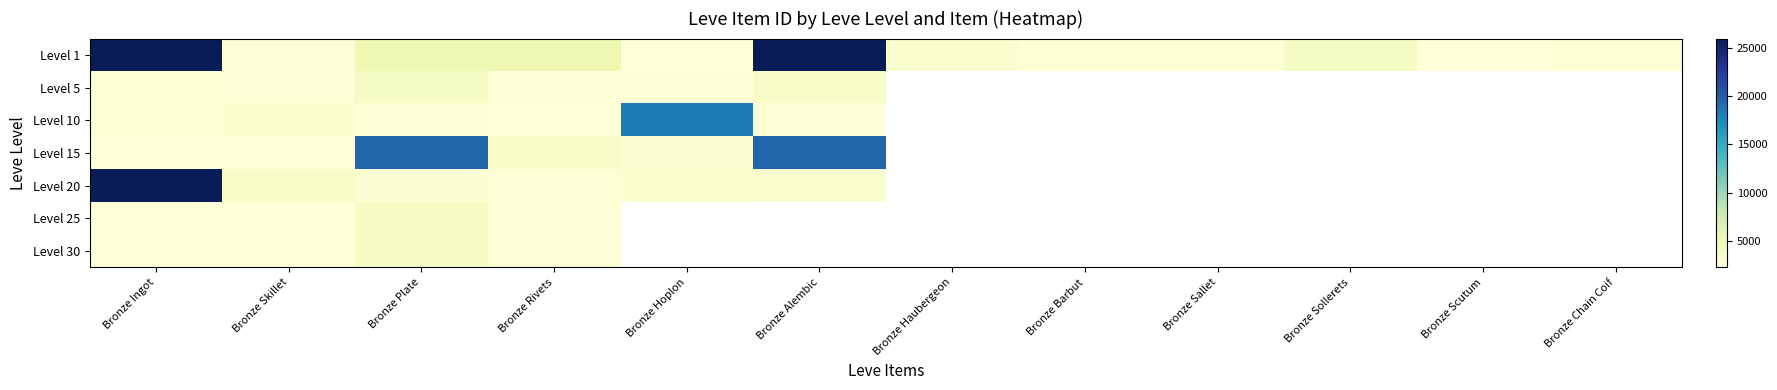

What is the approximate value of Level 25 at Bronze Skillet?

2257.0